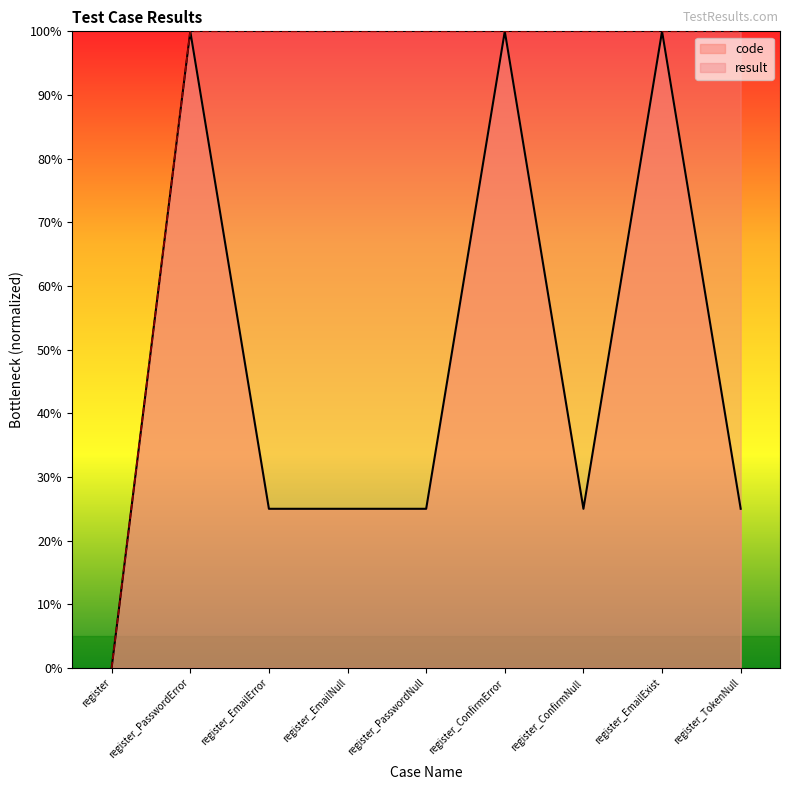

True or false: code and result cross at least once.

False